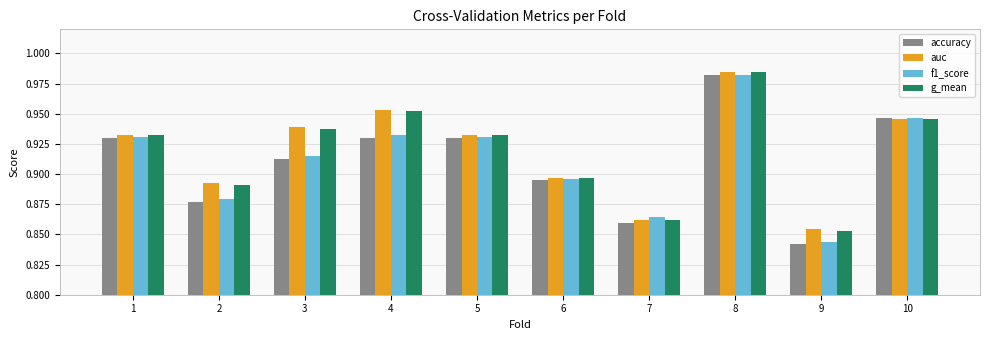

Which category has the lowest value across all series?

9